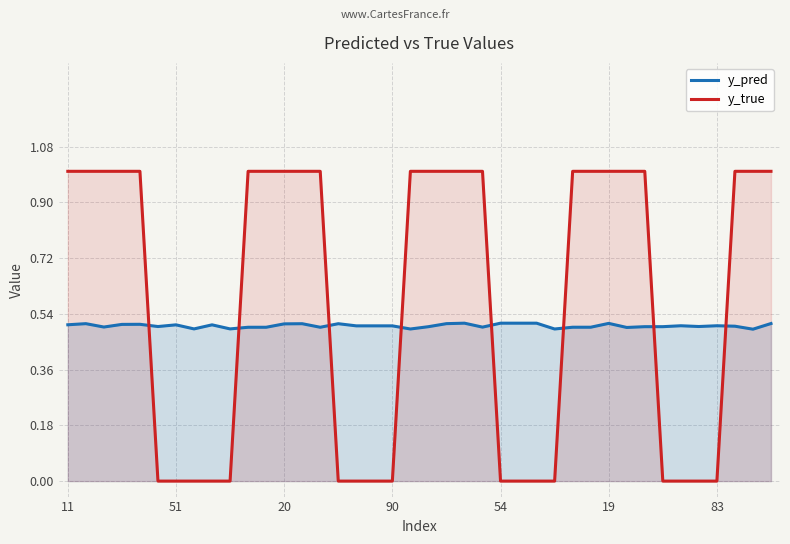

What is the approximate value of y_pred at 29?

0.5